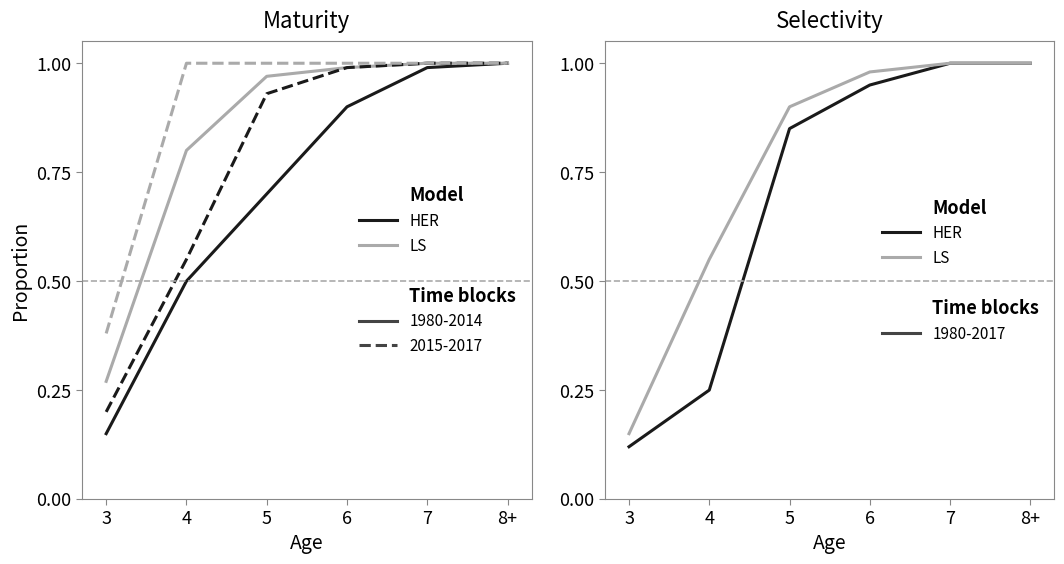

True or false: LS 1980-2017 and LS 2015-2017 cross at least once.

False